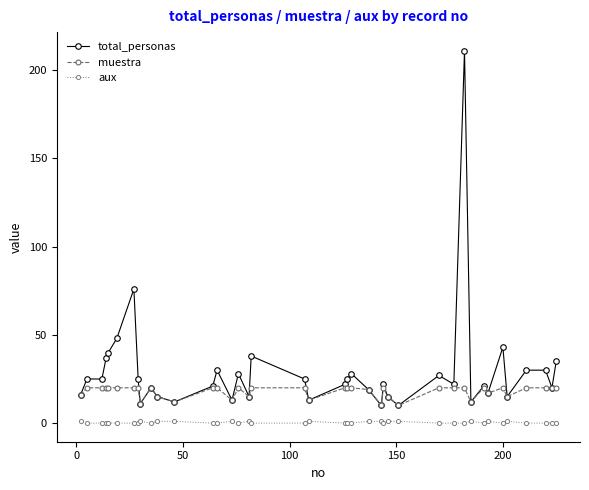

List the series in order of their peak value, lowest first.

aux, muestra, total_personas